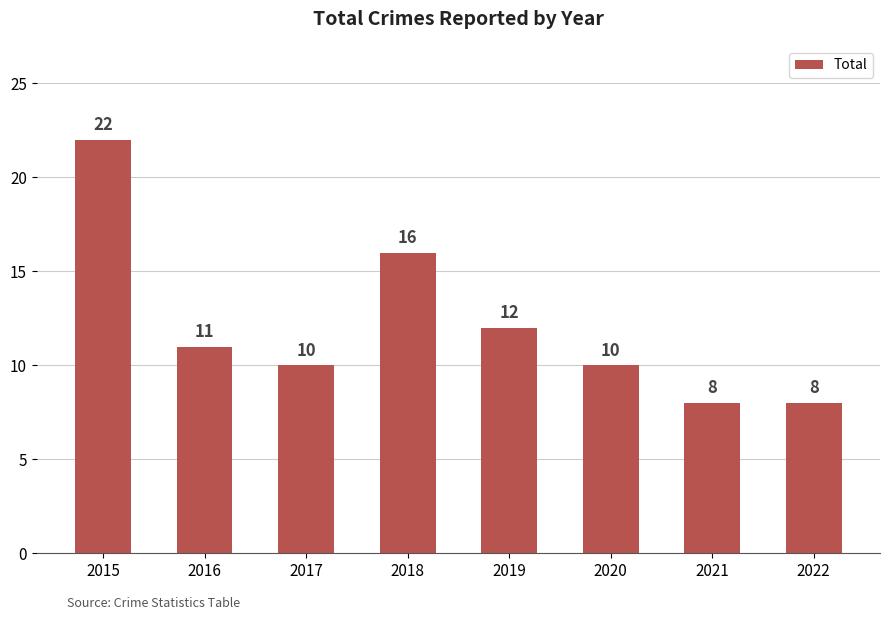

True or false: the data shows 12 at 2019.

True